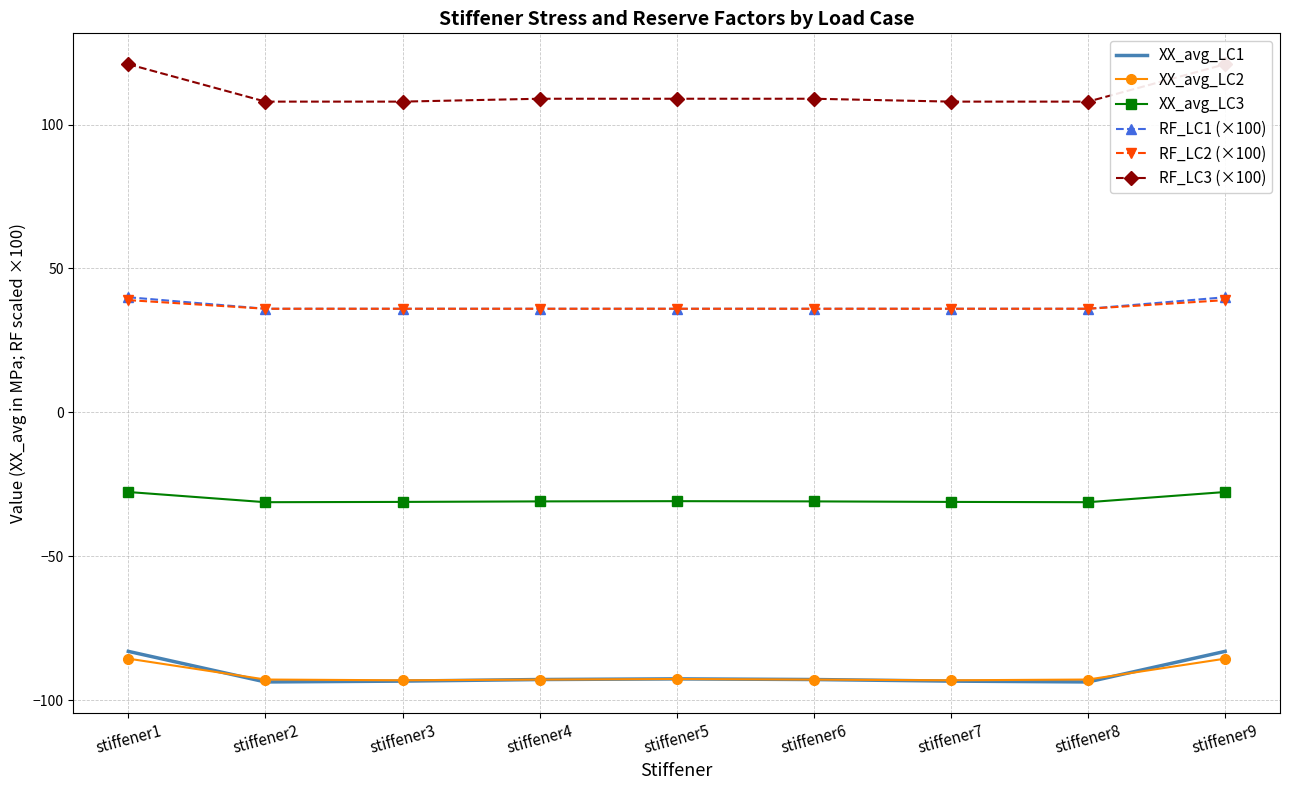

Is this an area chart (filled region under the line)?

No